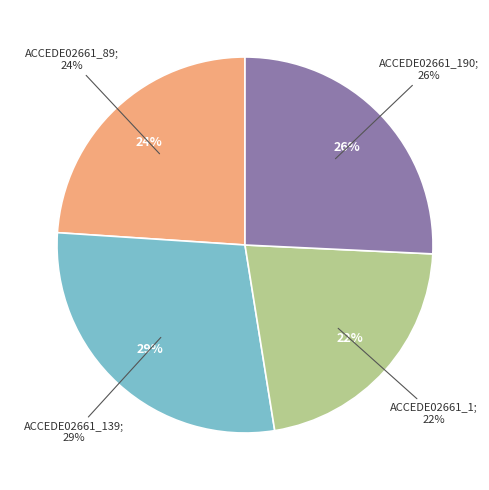

To the nearest percent, what percentage of the pie is ACCEDE02661_190.png?

26%